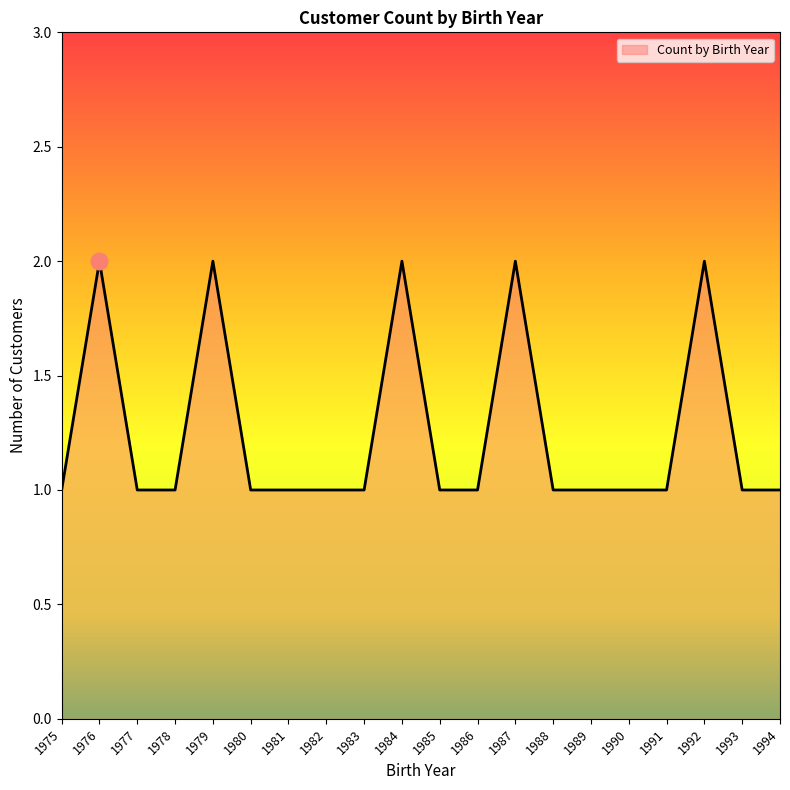

How many values are between 1 and 2?

20